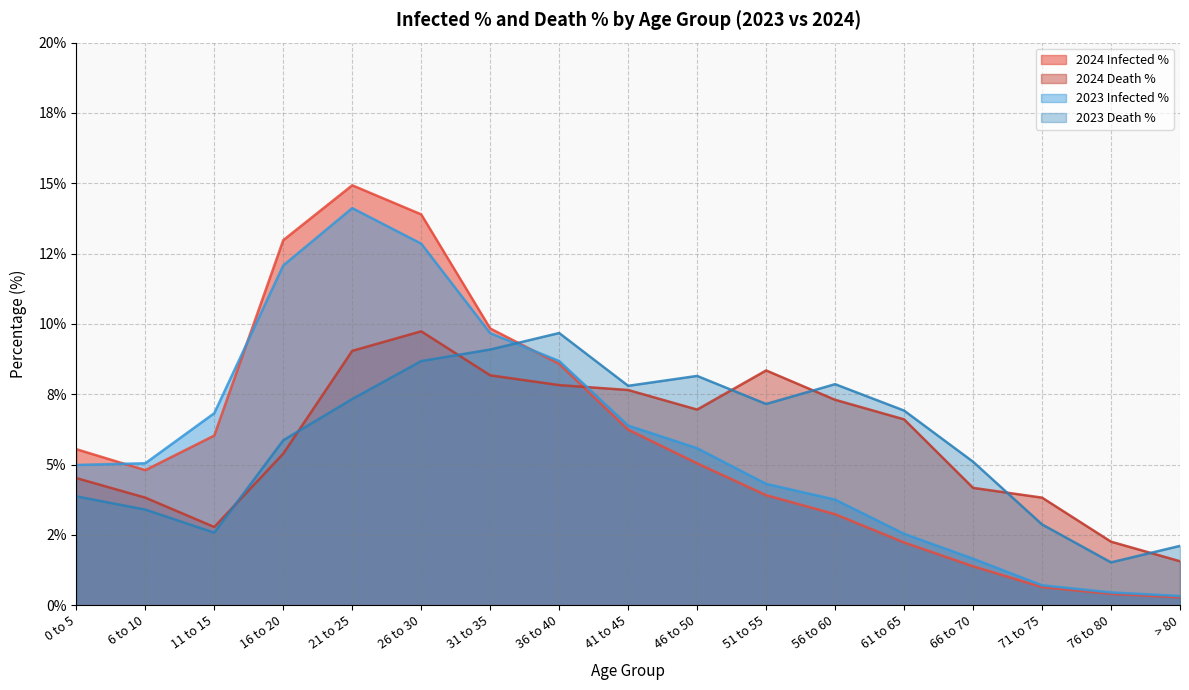

How many lines are shown in the chart?

4